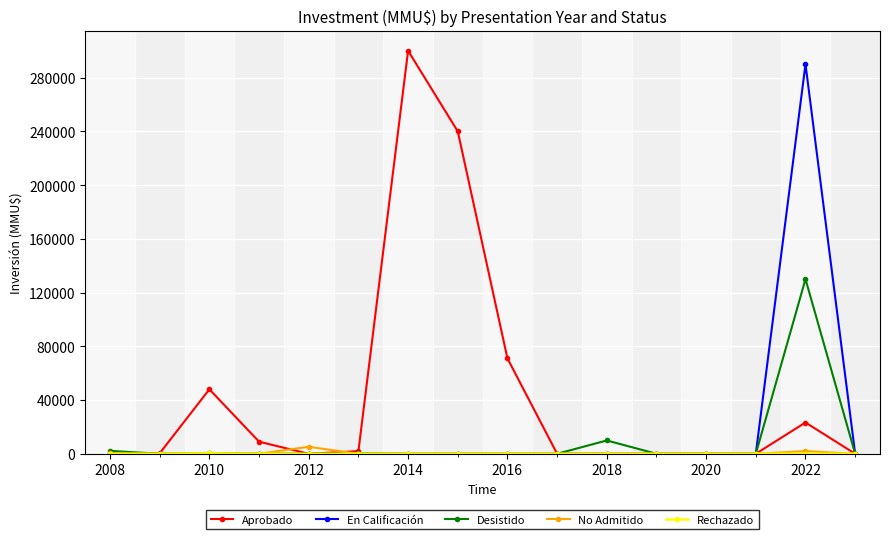

Count the number of data series in this chart.

5